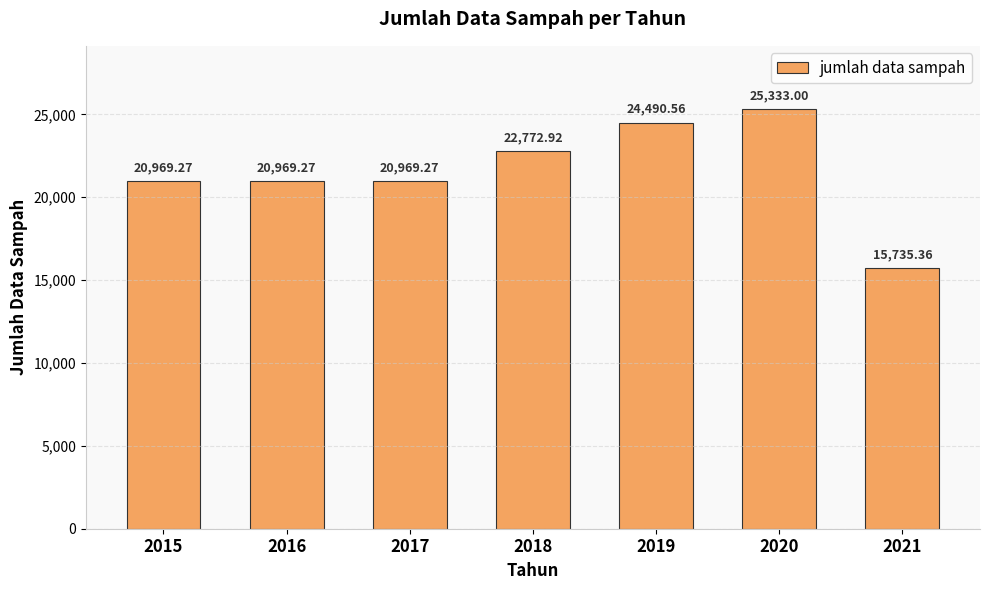

What is the change in value from 2016 to 2021?

-5233.9